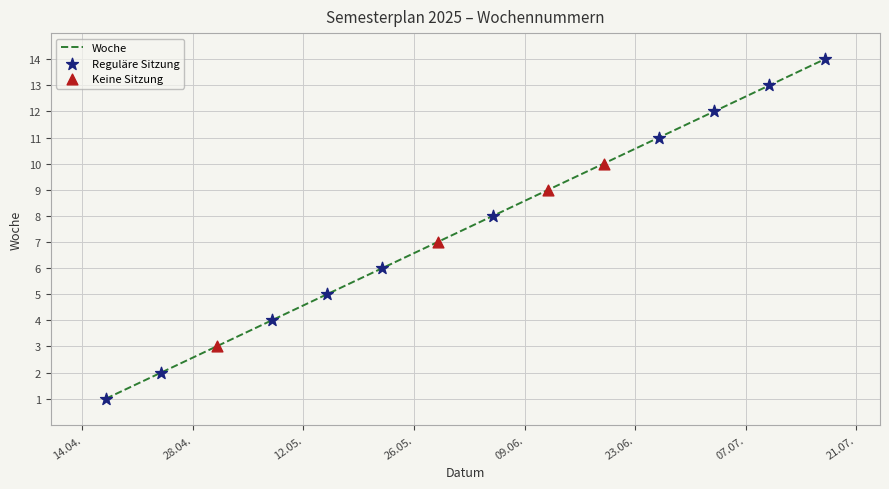

What is the maximum value shown in the chart?

14